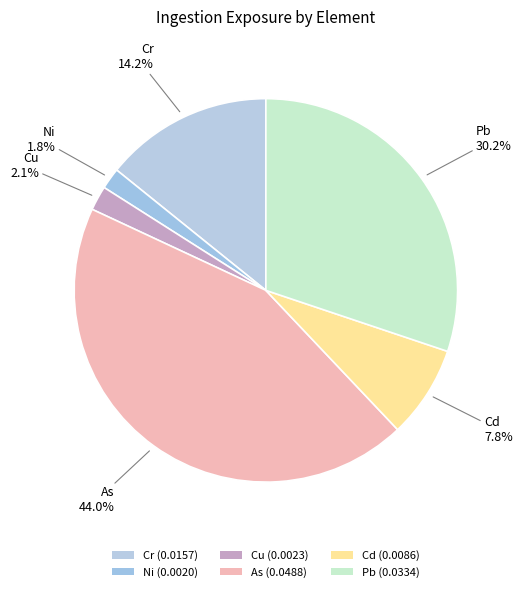

Count the number of slices in the pie.

6